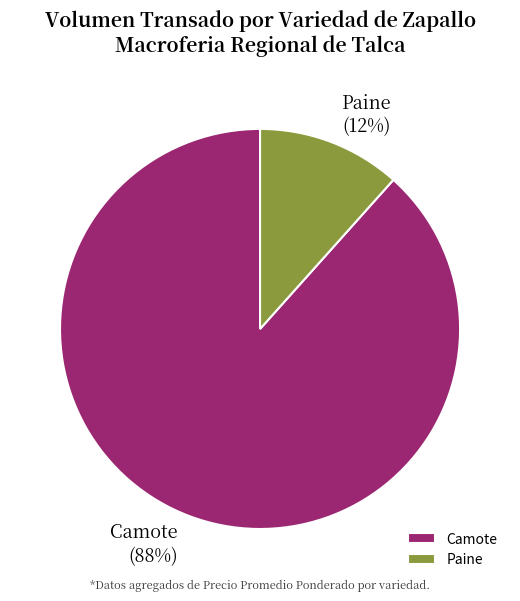

Count the number of slices in the pie.

2